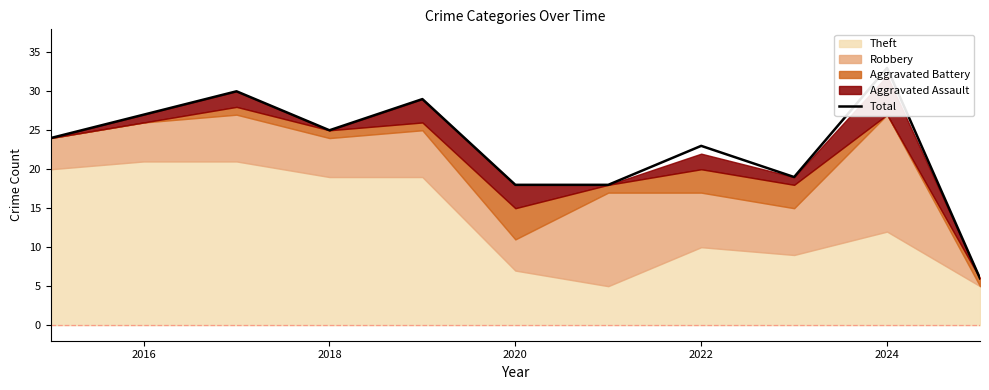

Does the chart have visible grid lines?

No